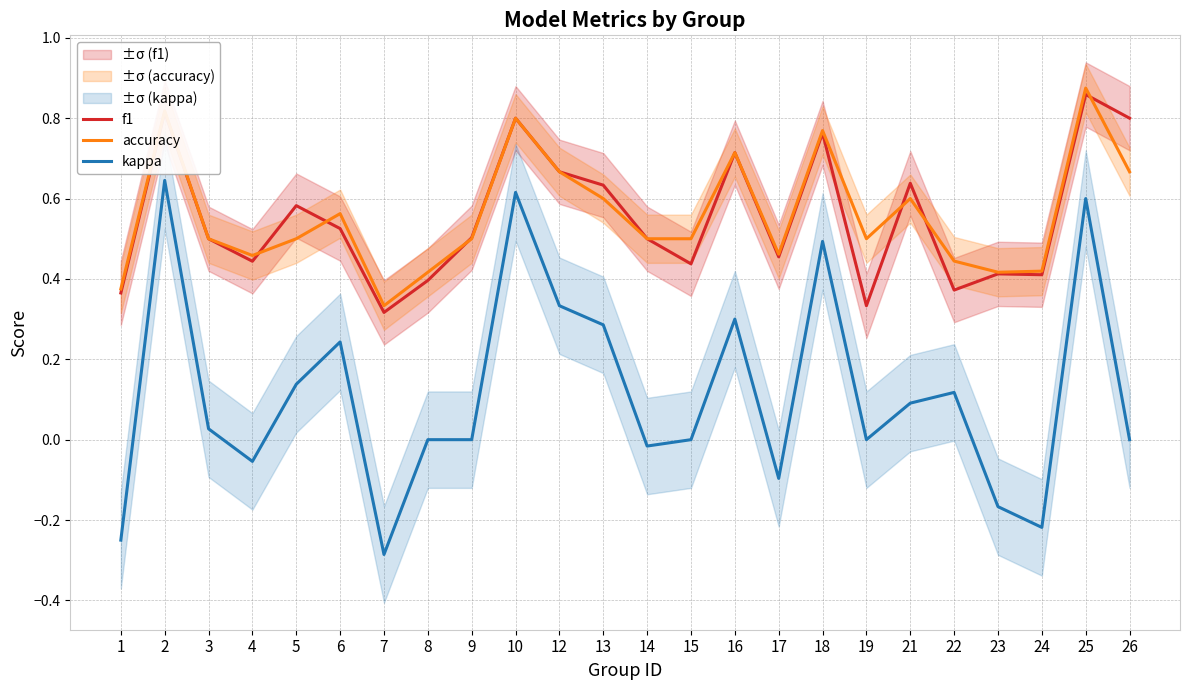

How many lines are shown in the chart?

3